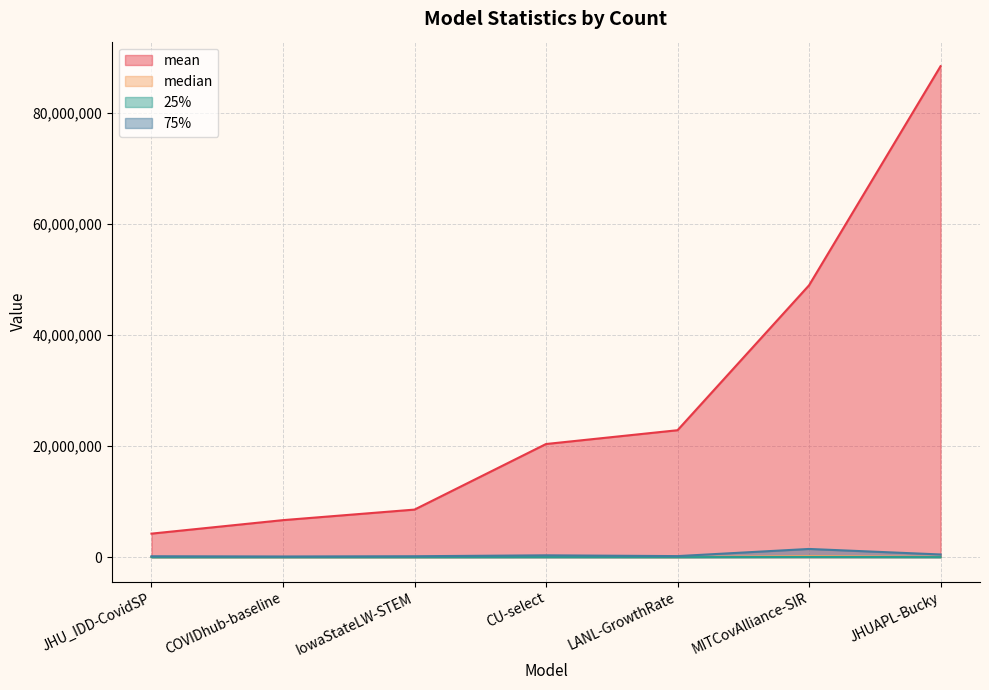

What is the label of the 7th point from the left?

JHUAPL-Bucky